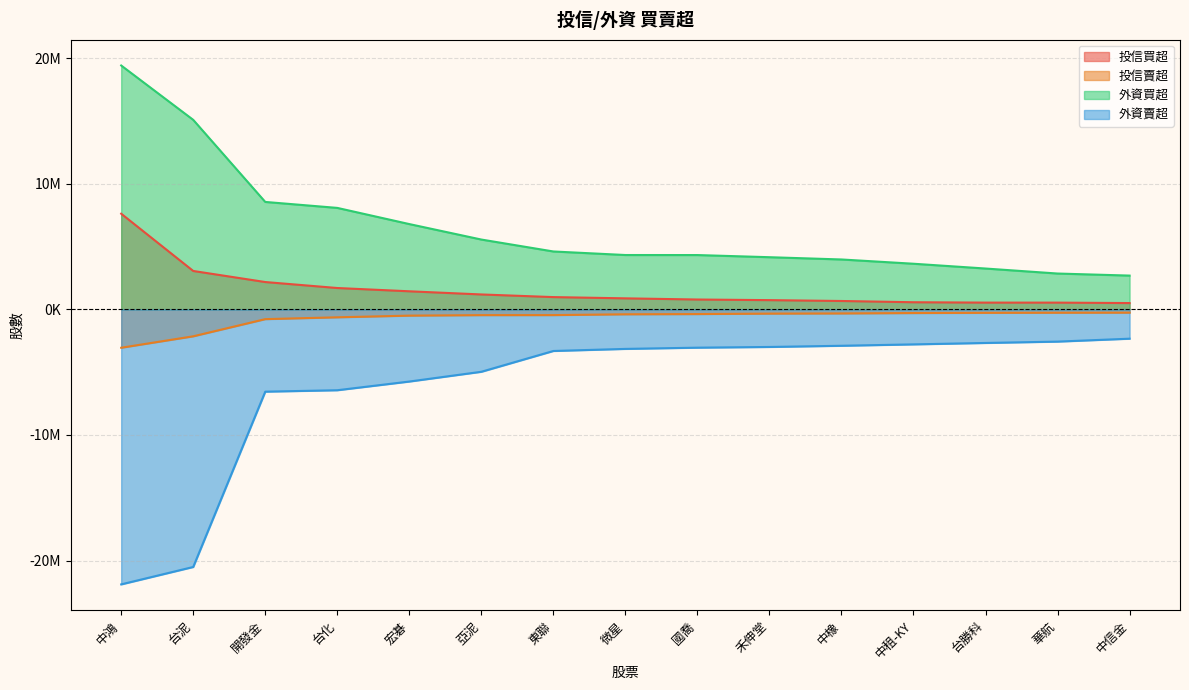

What are all the series names shown in the legend?

投信買超, 投信賣超, 外資買超, 外資賣超